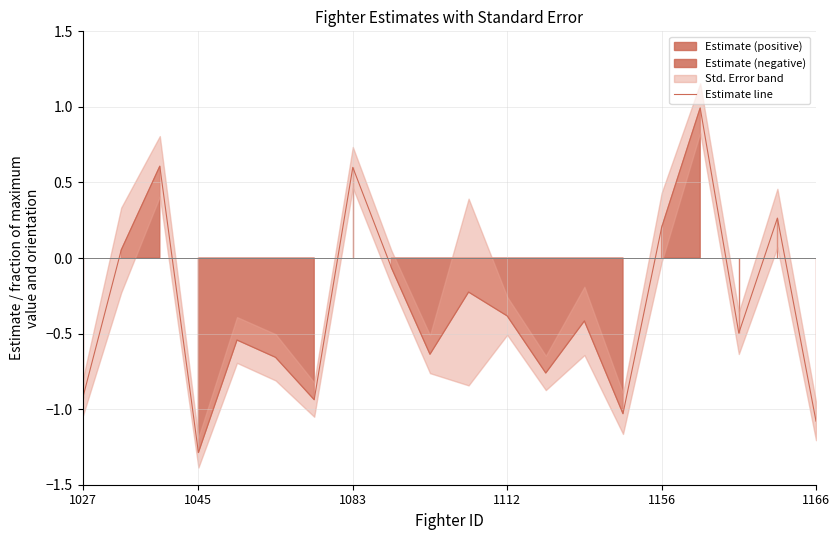

Reading left to right, what are all the values shown in this chart?

-0.9	0.1	0.6	-1.3	-0.5	-0.7	-0.9	0.6	-0.1	-0.6	-0.2	-0.4	-0.8	-0.4	-1.0	0.2	1.0	-0.5	0.3	-1.1